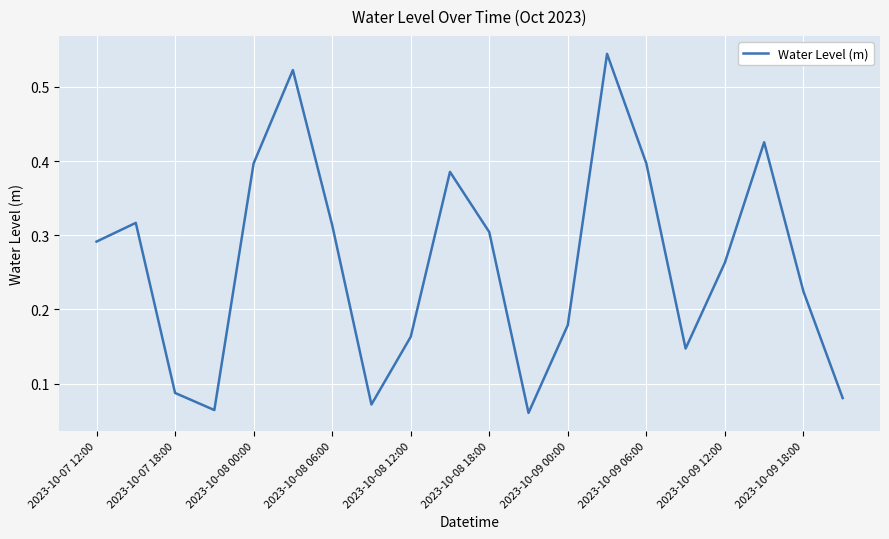

The value at 2023-10-08 00:00 is 0.4. True or false?

True